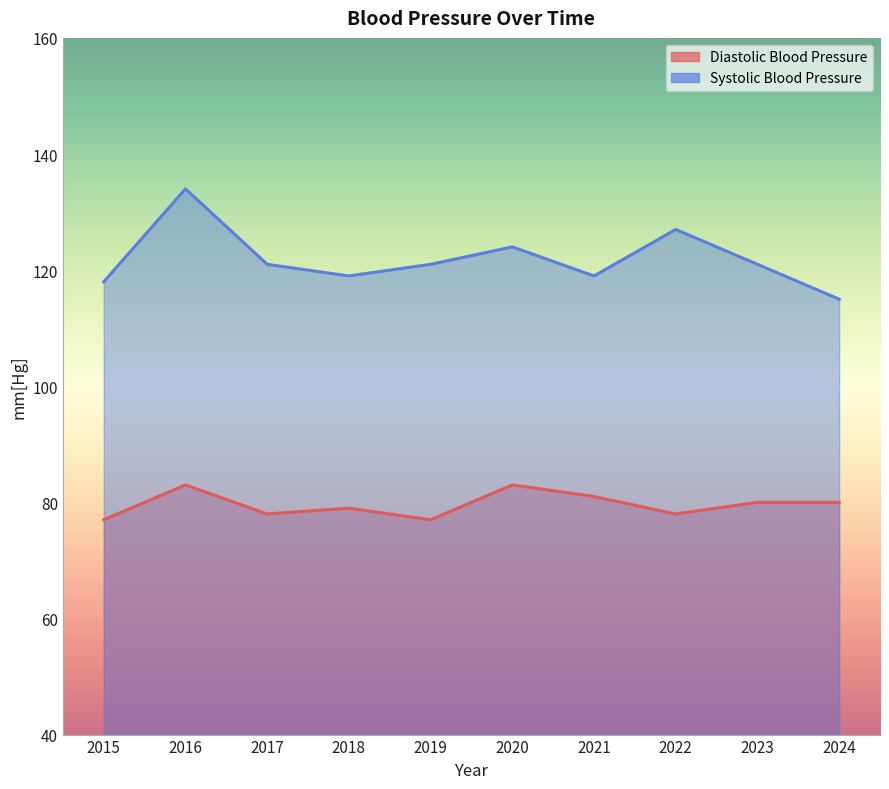

The value of Diastolic Blood Pressure at 2018 is 123. True or false?

False